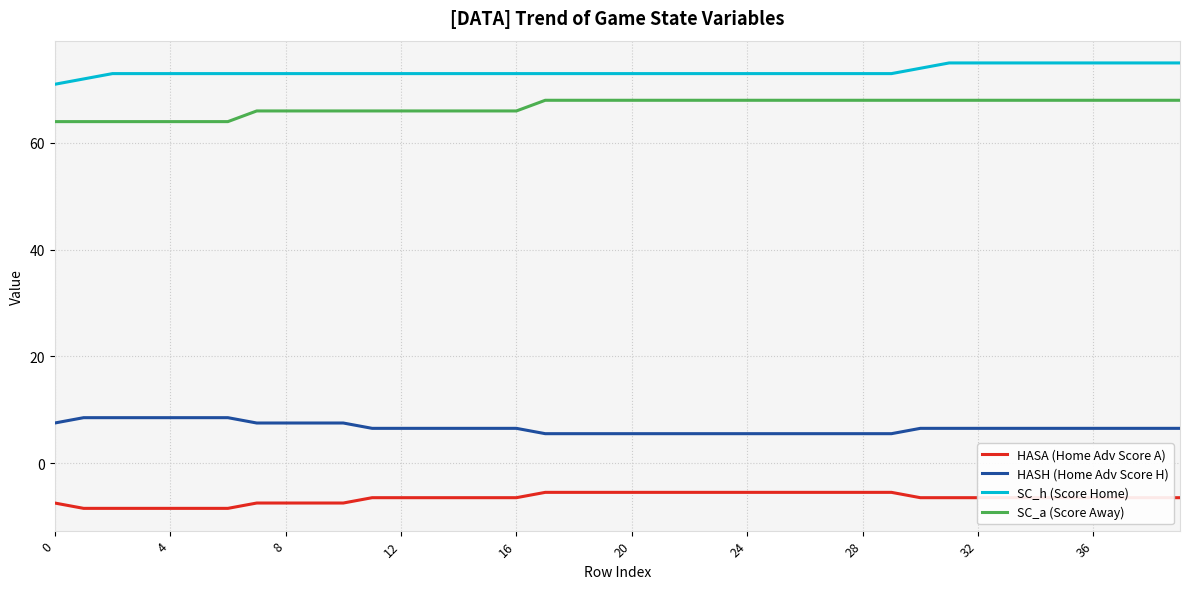

True or false: SC_a (Score Away) and HASH (Home Adv Score H) intersect in this chart.

False